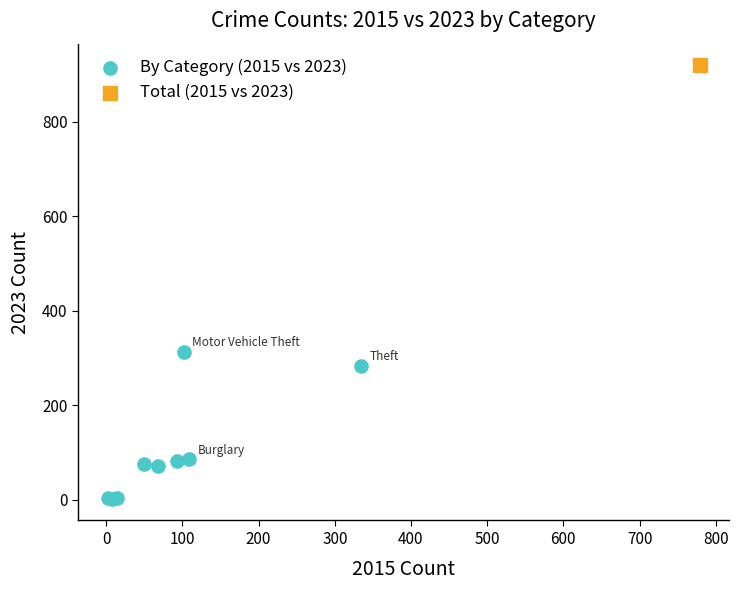

What are all the series names shown in the legend?

By Category (2015 vs 2023), Total (2015 vs 2023)